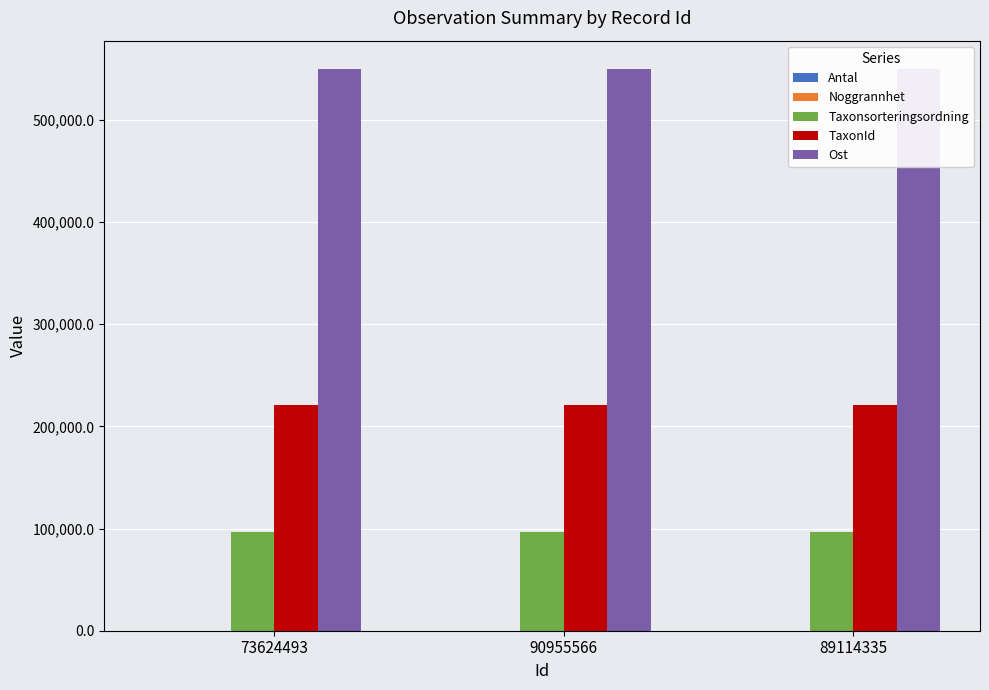

How many bars are there in each group?

5